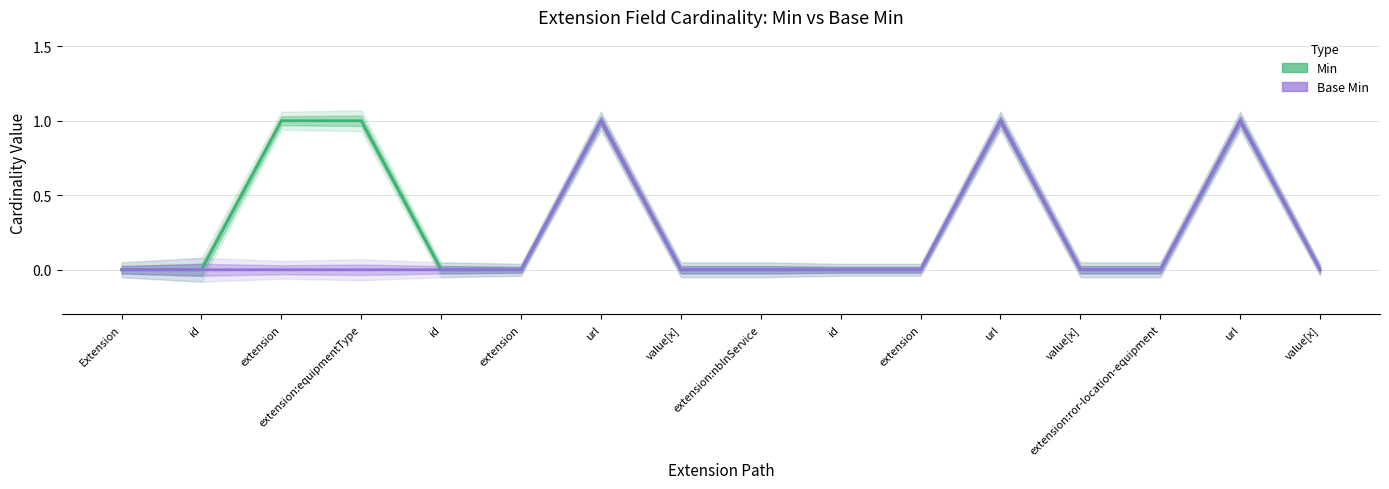

Rank the series at extension from lowest to highest value.

Base Min, Min